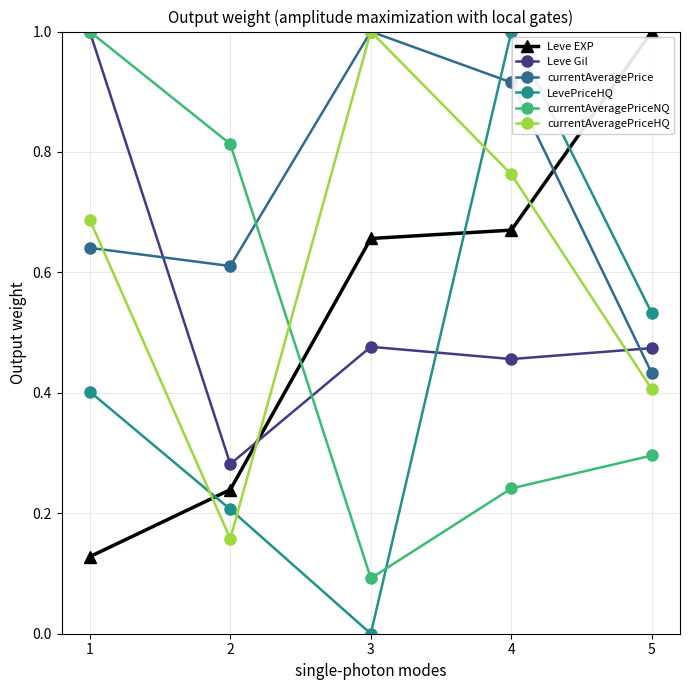

What are all the series names shown in the legend?

Leve EXP, Leve Gil, currentAveragePrice, LevePriceHQ, currentAveragePriceNQ, currentAveragePriceHQ